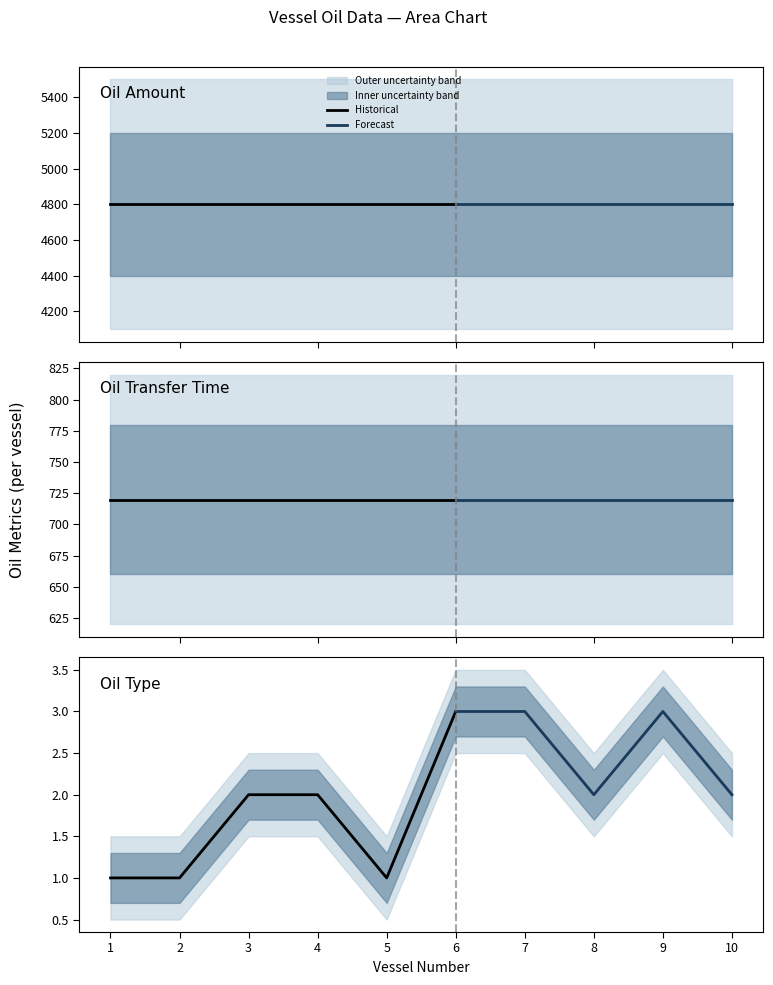

True or false: Oil Type and Oil Transfer Time intersect in this chart.

False